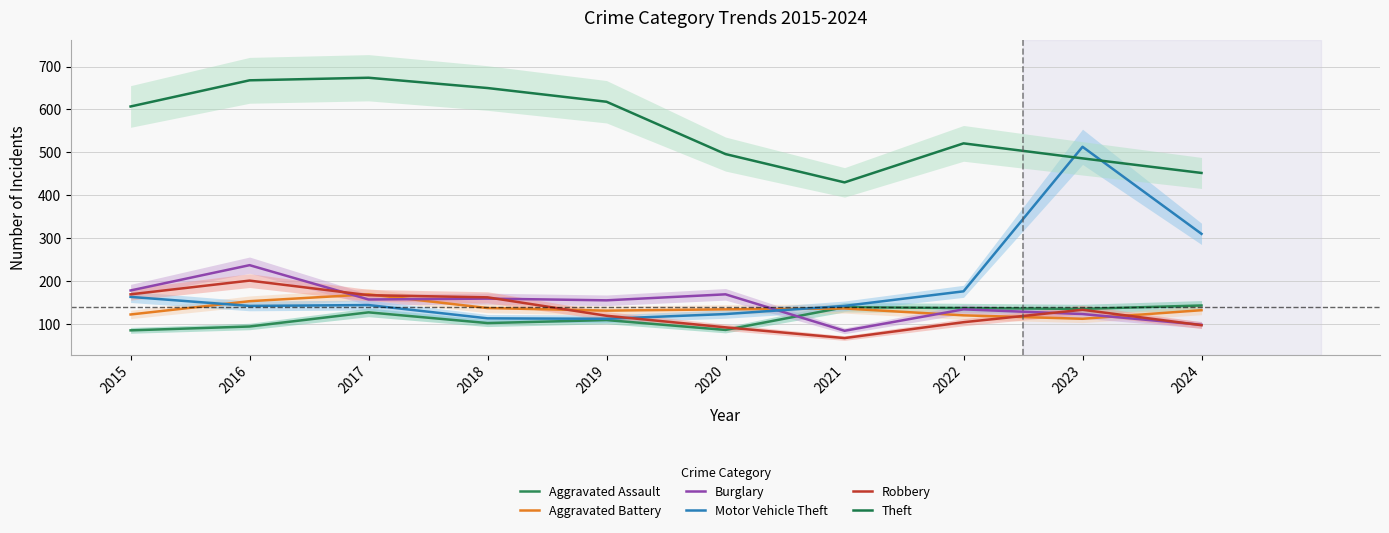

What is the value of the Motor Vehicle Theft point at the 10th from the left?

310